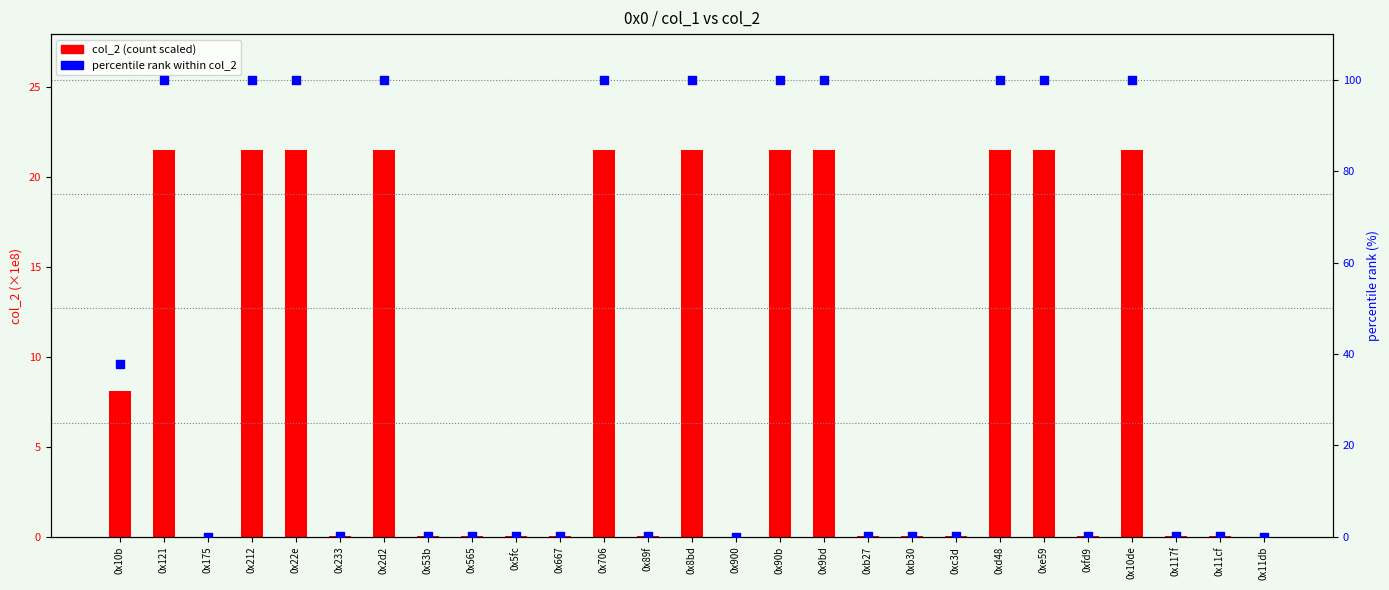

Which series reaches the maximum Y coordinate?

percentile rank within col_2